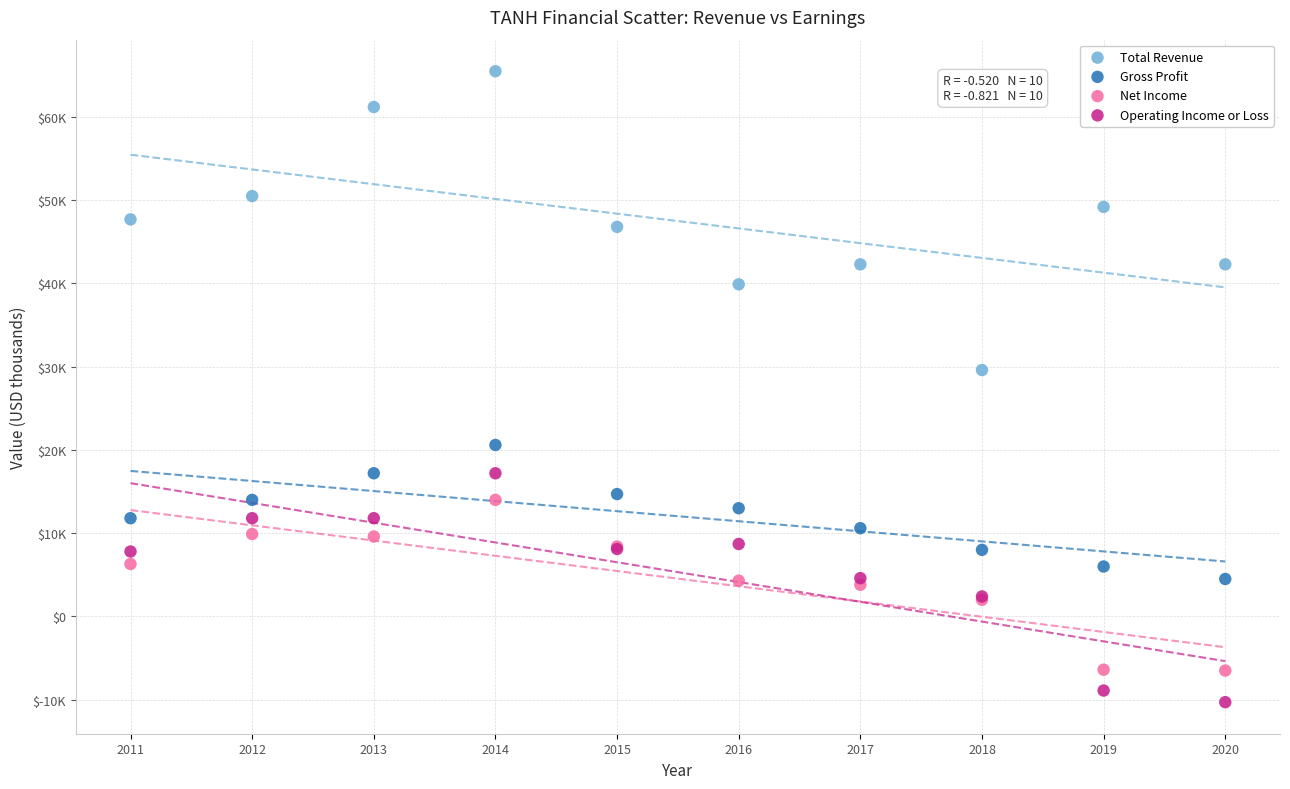

Which series reaches the maximum Y coordinate?

Total Revenue